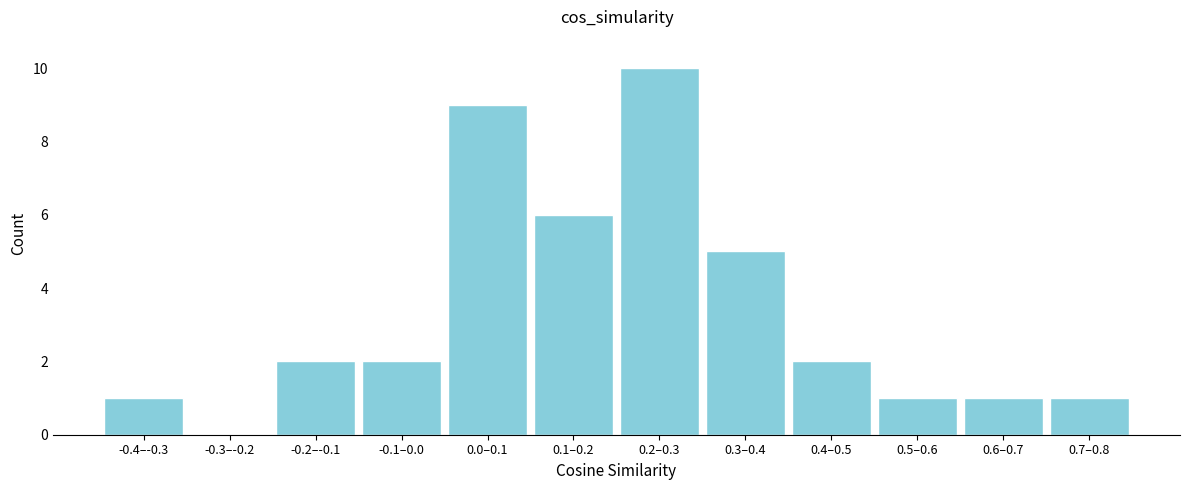

Reading left to right, list all the values displayed in this chart.

-0.4–-0.3=1	-0.3–-0.2=0	-0.2–-0.1=2	-0.1–0.0=2	0.0–0.1=9	0.1–0.2=6	0.2–0.3=10	0.3–0.4=5	0.4–0.5=2	0.5–0.6=1	0.6–0.7=1	0.7–0.8=1